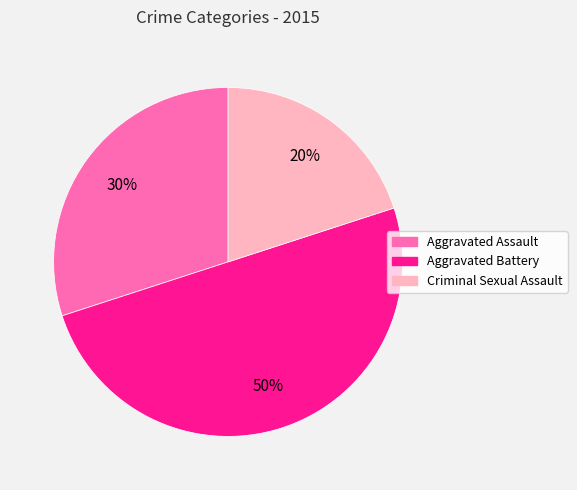

Does Aggravated Assault represent more than half of the total?

No